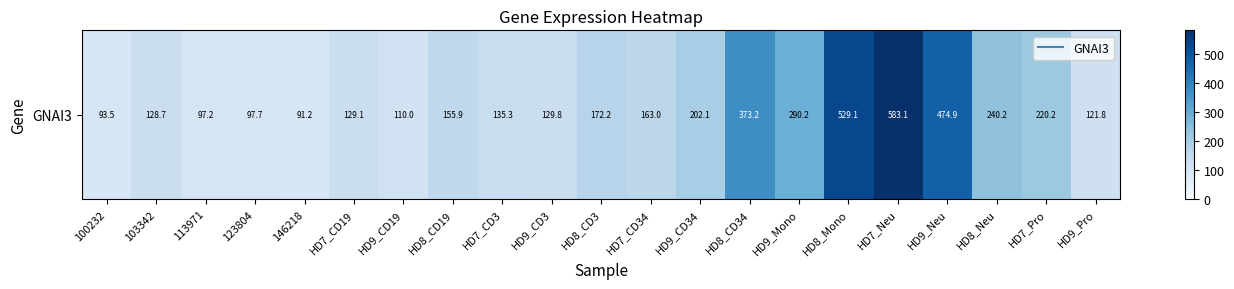

Where is the data nearest to the value 337?

HD8_CD34